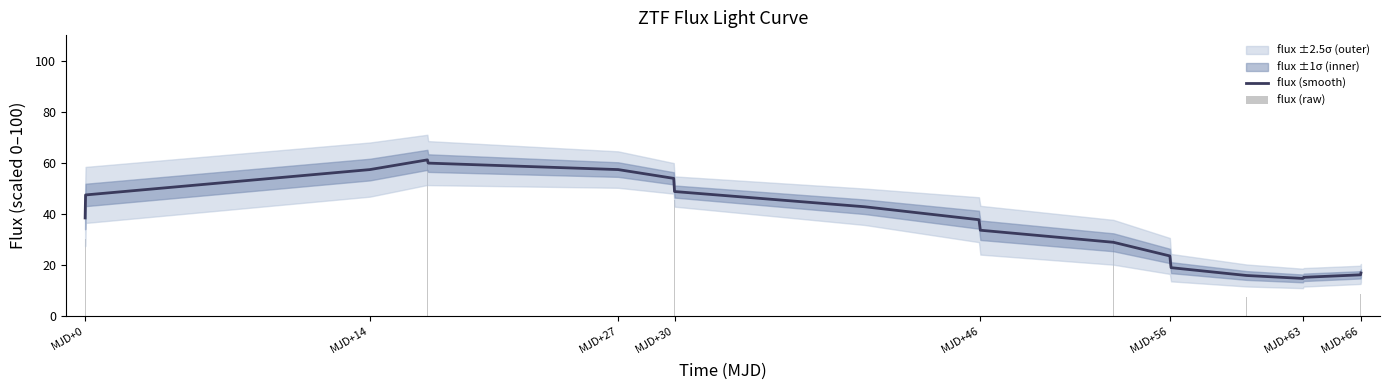

What is the total value across all series at MJD+30?

120.4